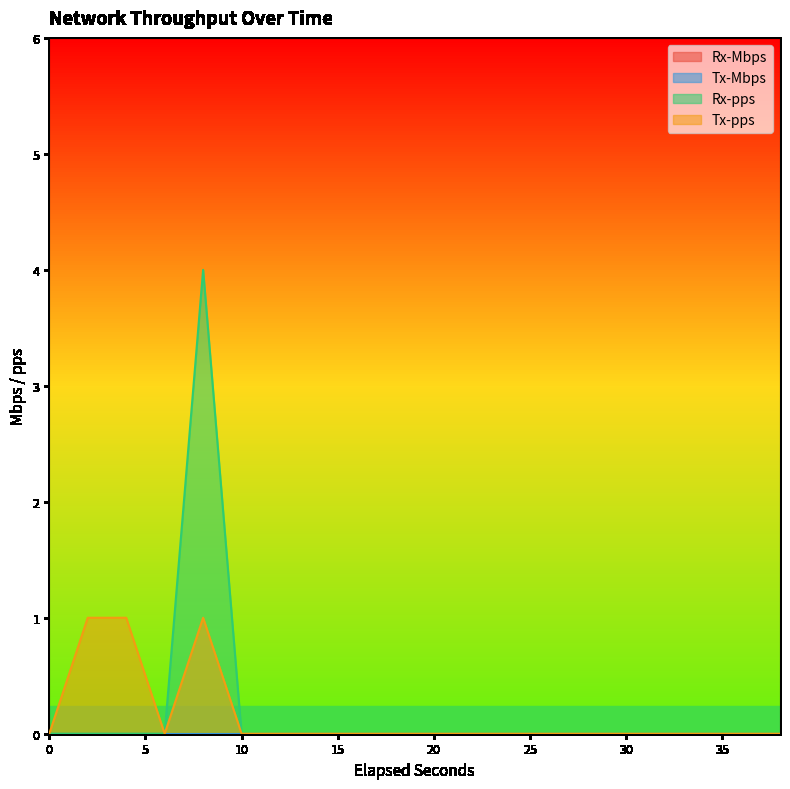

Is it true that Tx-pps equals 0 at 20?

True